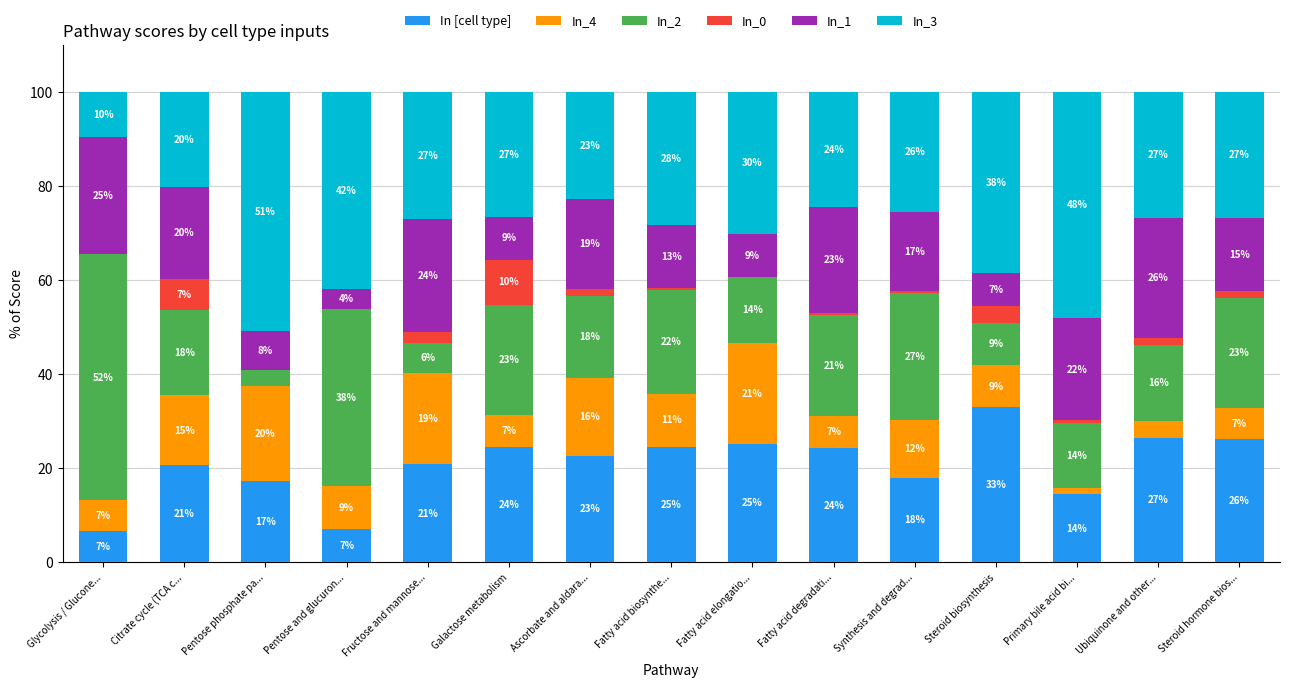

What is the label of the 7th bar from the left?

Ascorbate and aldara...